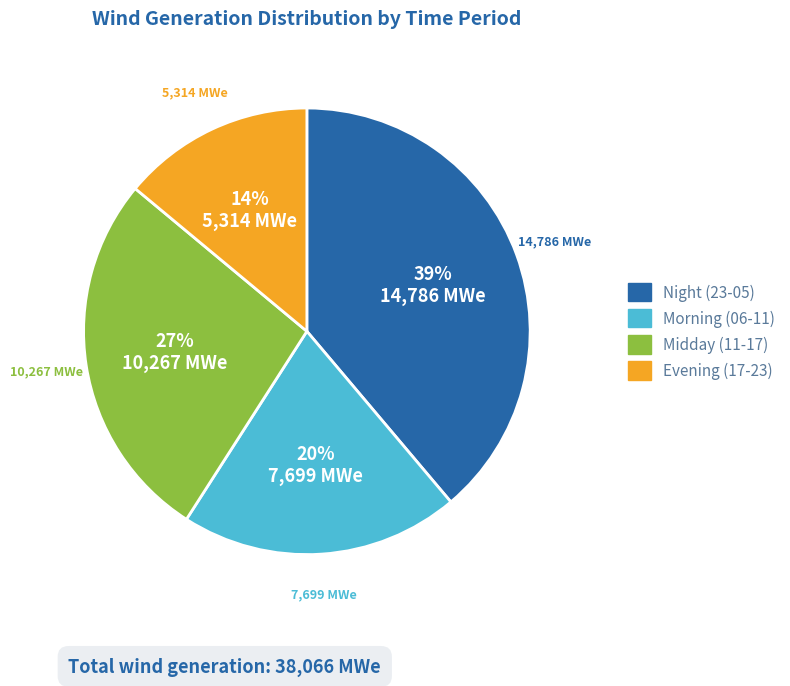

To the nearest percent, what is the difference between the largest and smallest slice percentages?

25%